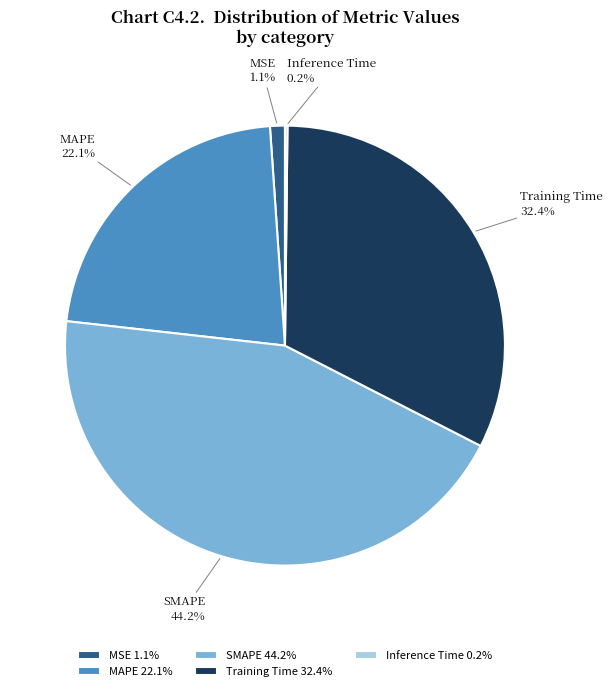

Which category has the biggest portion of the pie?

SMAPE